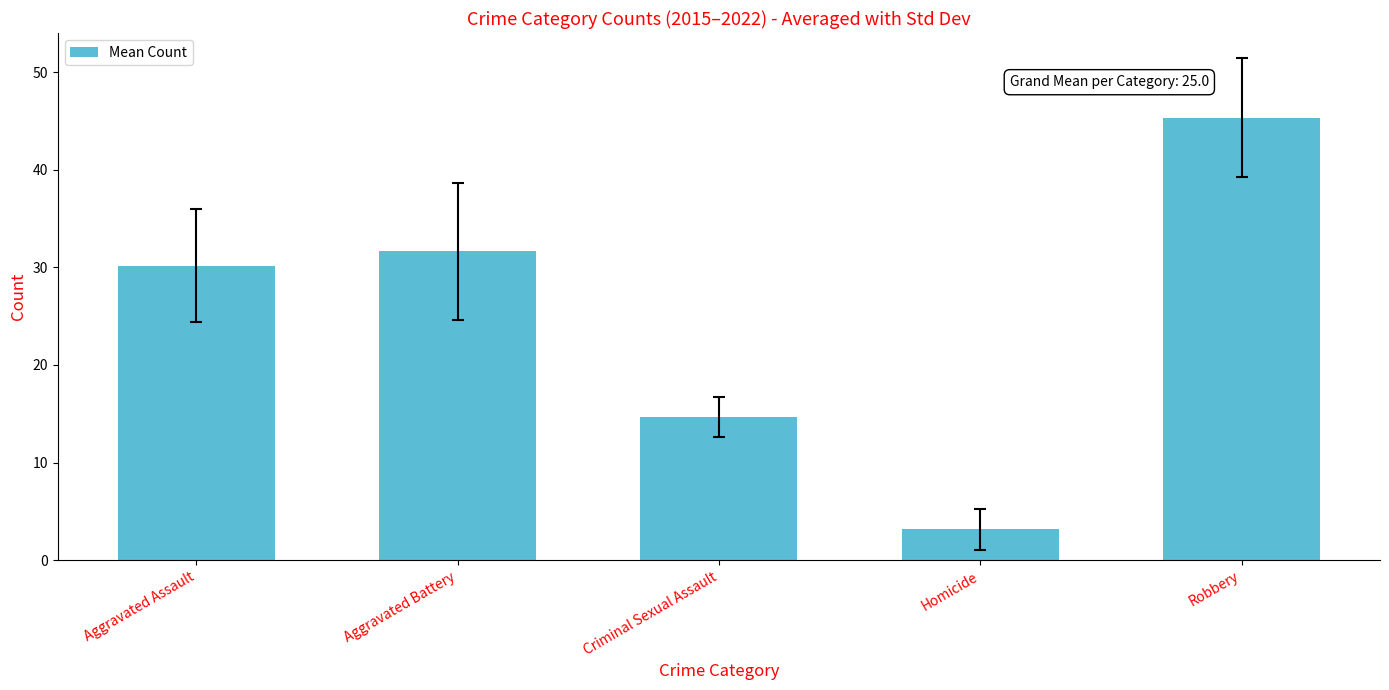

Which category has the highest value across all series?

Robbery